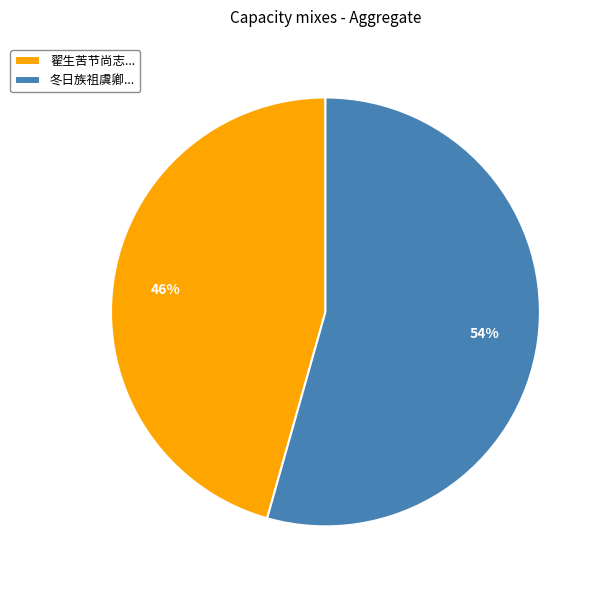

Which category has the biggest portion of the pie?

冬日族祖虞卿...